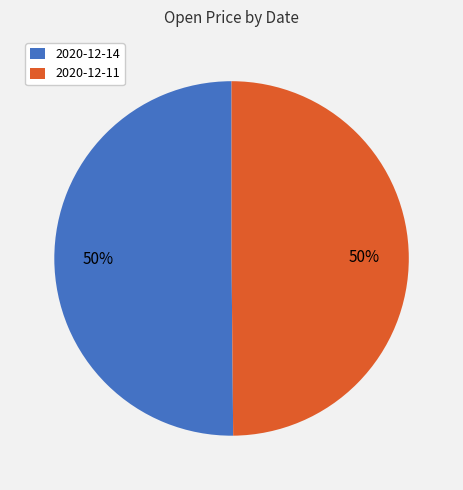

What percentage is the 2020-12-11 slice, to the nearest percent?

50%